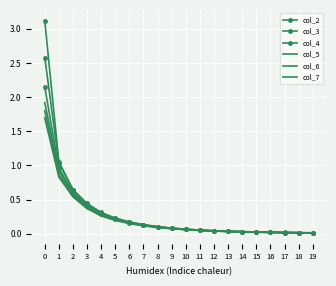

What are all the series names shown in the legend?

col_2, col_3, col_4, col_5, col_6, col_7